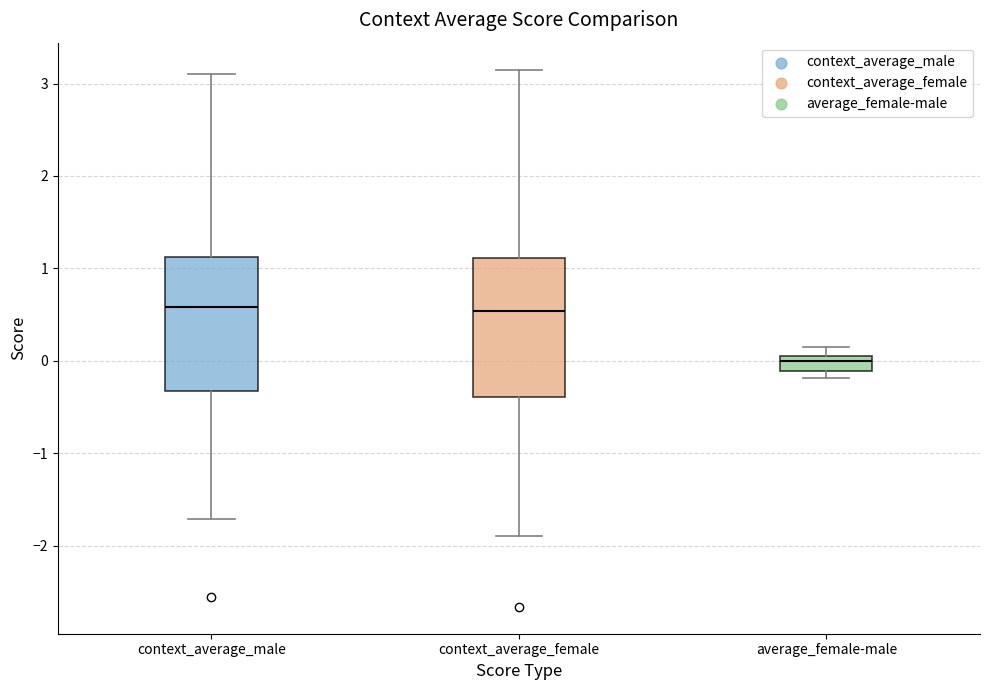

Where is the upper edge of the box for context_average_male on the y-axis? The values are not printed on the chart, so give them approximately, as read against the axis.

1.1